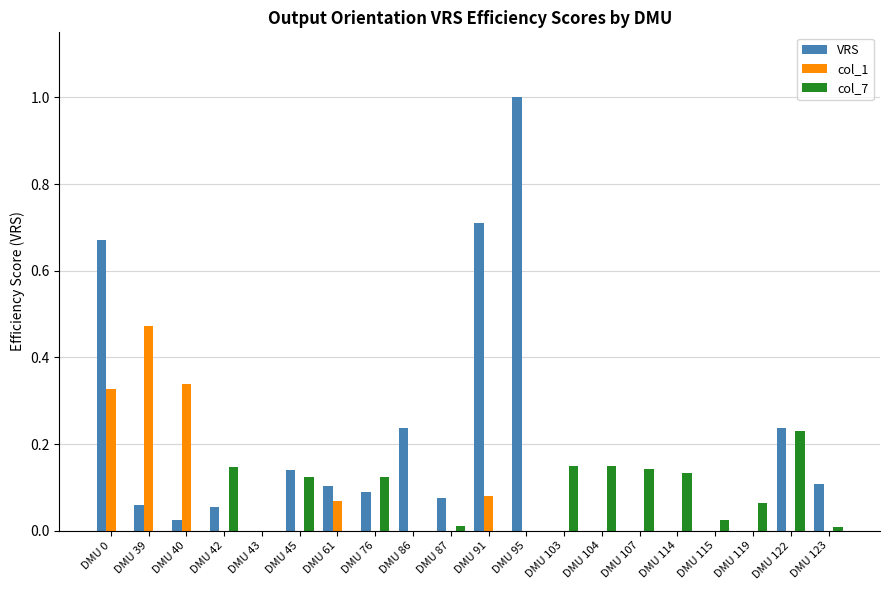

Count the number of data series in this chart.

3